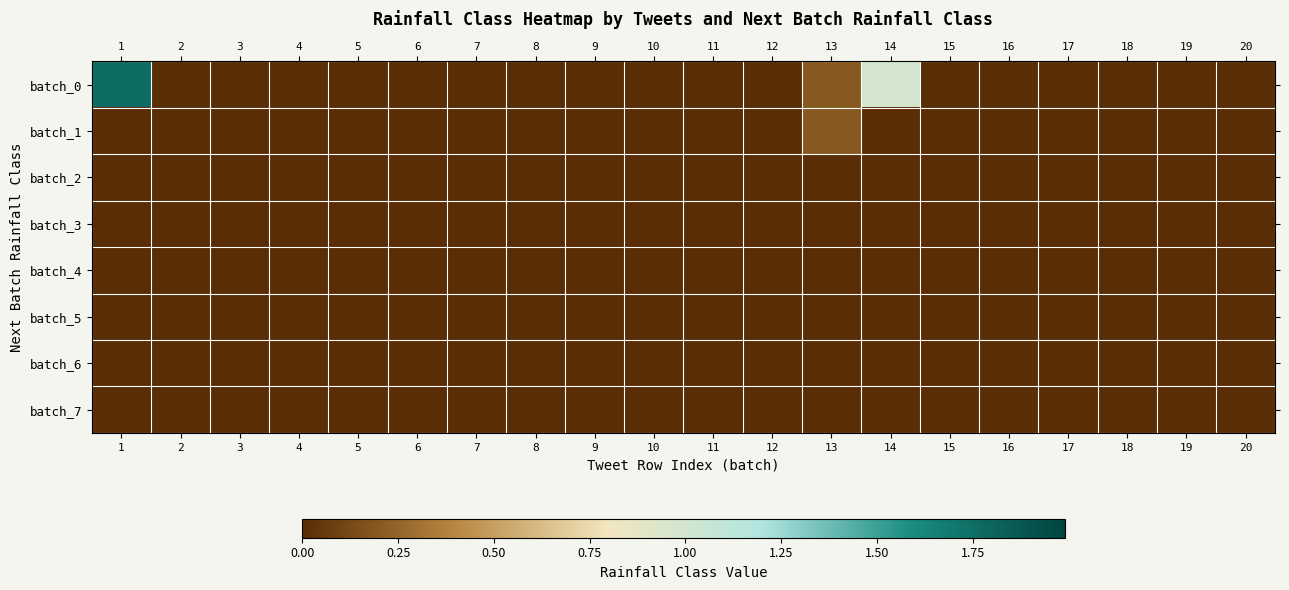

Reading left to right, transcribe all the data shown in this chart.

batch_0: 1=1.8	2=0.0	3=0.0	4=0.0	5=0.0	6=0.0	7=0.0	8=0.0	9=0.0	10=0.0	11=0.0	12=0.0	13=0.2	14=1.0	15=0.0	16=0.0	17=0.0	18=0.0	19=0.0	20=0.0
batch_1: 1=0.0	2=0.0	3=0.0	4=0.0	5=0.0	6=0.0	7=0.0	8=0.0	9=0.0	10=0.0	11=0.0	12=0.0	13=0.2	14=0.0	15=0.0	16=0.0	17=0.0	18=0.0	19=0.0	20=0.0
batch_2: 1=0.0	2=0.0	3=0.0	4=0.0	5=0.0	6=0.0	7=0.0	8=0.0	9=0.0	10=0.0	11=0.0	12=0.0	13=0.0	14=0.0	15=0.0	16=0.0	17=0.0	18=0.0	19=0.0	20=0.0
batch_3: 1=0.0	2=0.0	3=0.0	4=0.0	5=0.0	6=0.0	7=0.0	8=0.0	9=0.0	10=0.0	11=0.0	12=0.0	13=0.0	14=0.0	15=0.0	16=0.0	17=0.0	18=0.0	19=0.0	20=0.0
batch_4: 1=0.0	2=0.0	3=0.0	4=0.0	5=0.0	6=0.0	7=0.0	8=0.0	9=0.0	10=0.0	11=0.0	12=0.0	13=0.0	14=0.0	15=0.0	16=0.0	17=0.0	18=0.0	19=0.0	20=0.0
batch_5: 1=0.0	2=0.0	3=0.0	4=0.0	5=0.0	6=0.0	7=0.0	8=0.0	9=0.0	10=0.0	11=0.0	12=0.0	13=0.0	14=0.0	15=0.0	16=0.0	17=0.0	18=0.0	19=0.0	20=0.0
batch_6: 1=0.0	2=0.0	3=0.0	4=0.0	5=0.0	6=0.0	7=0.0	8=0.0	9=0.0	10=0.0	11=0.0	12=0.0	13=0.0	14=0.0	15=0.0	16=0.0	17=0.0	18=0.0	19=0.0	20=0.0
batch_7: 1=0.0	2=0.0	3=0.0	4=0.0	5=0.0	6=0.0	7=0.0	8=0.0	9=0.0	10=0.0	11=0.0	12=0.0	13=0.0	14=0.0	15=0.0	16=0.0	17=0.0	18=0.0	19=0.0	20=0.0